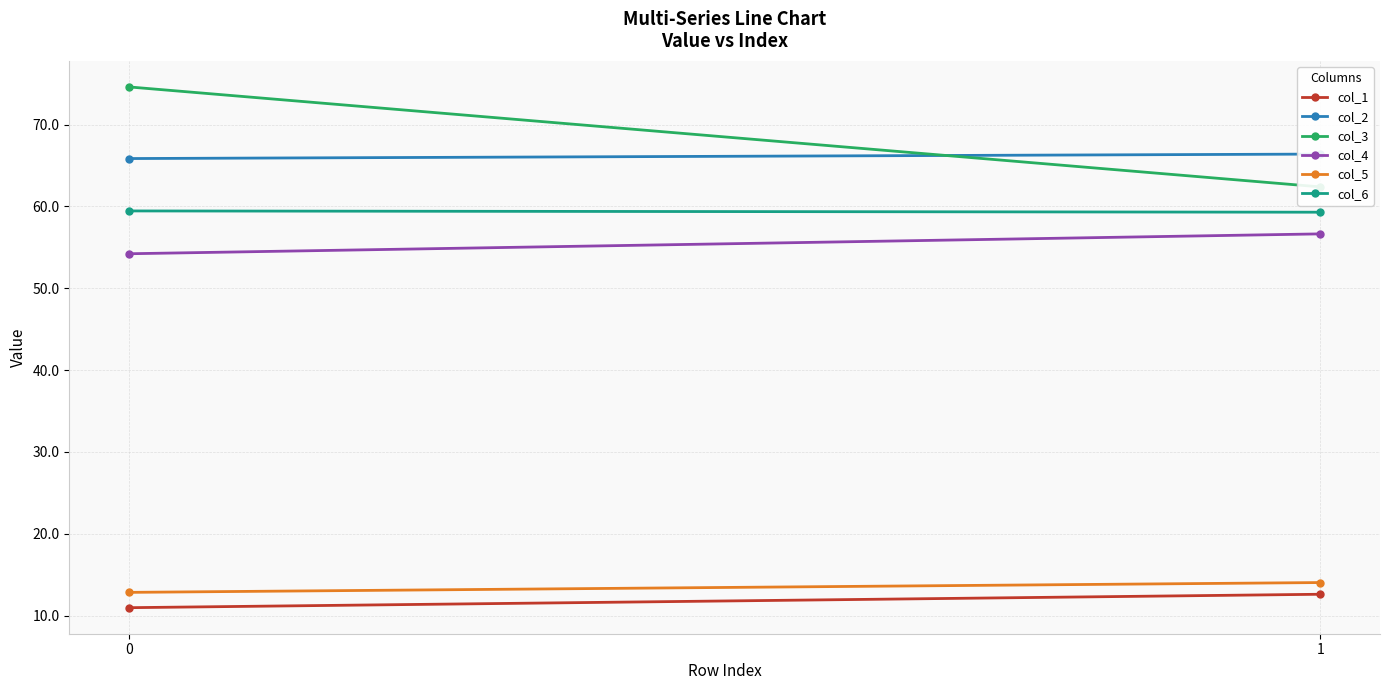

Which has a higher value, 0 or 1?

1